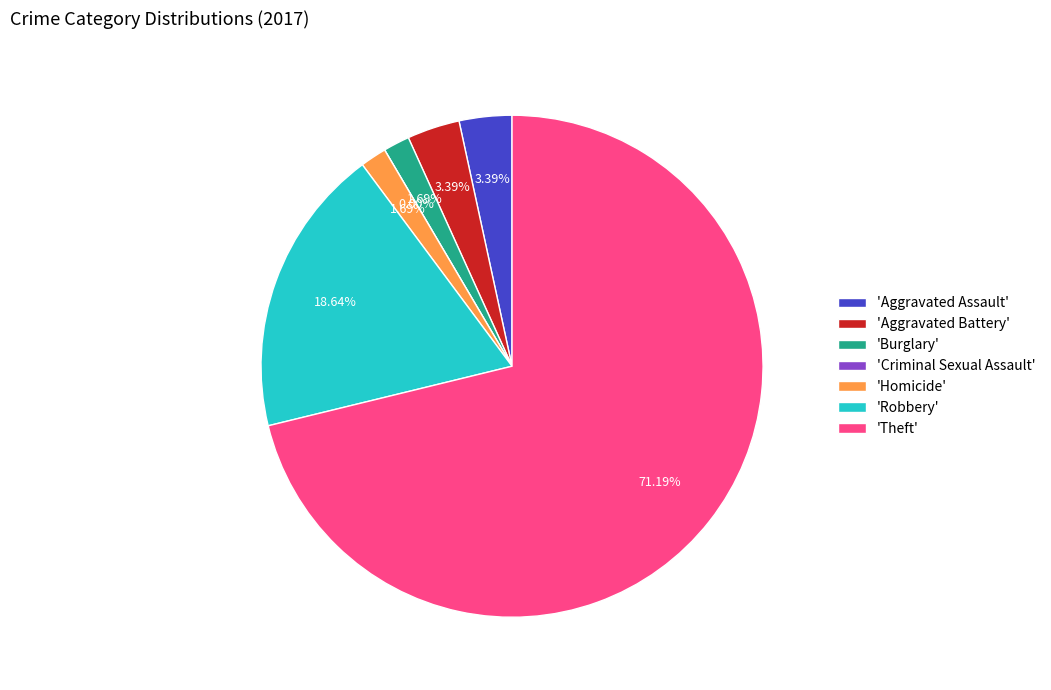

What percentage is the Homicide slice, to the nearest percent?

2%